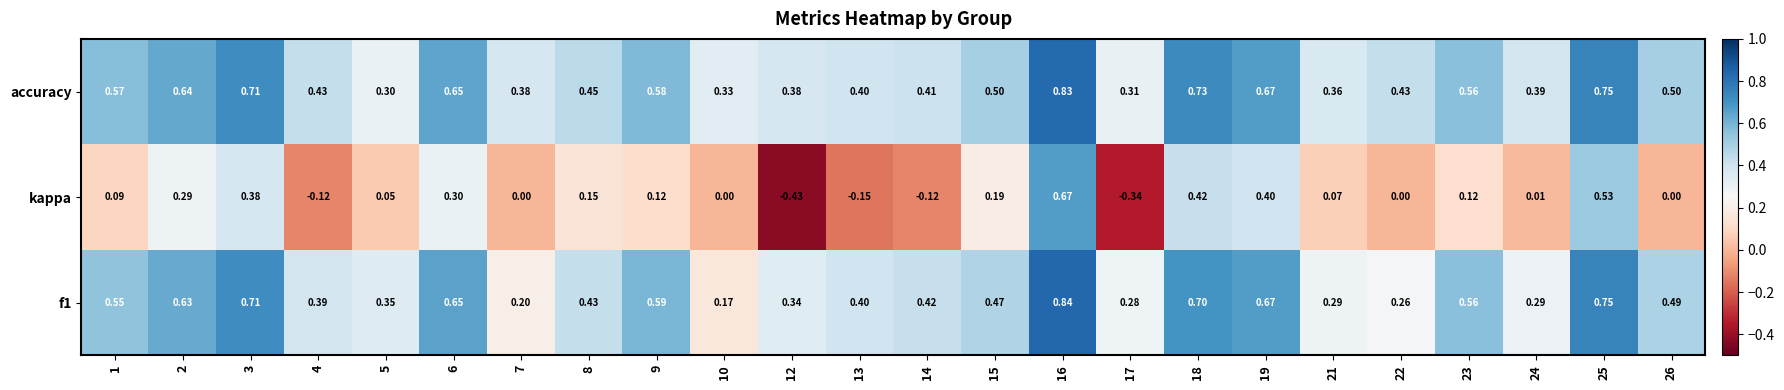

Which series has the largest range (max minus min)?

kappa